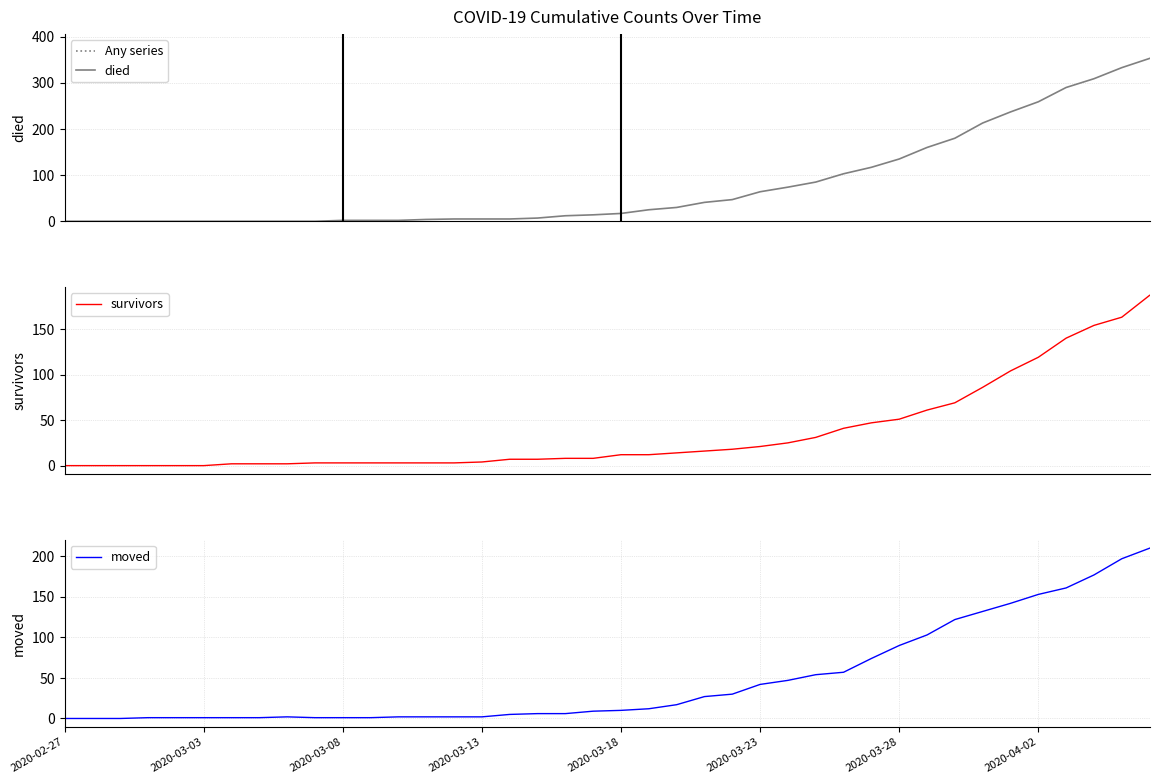

What is the difference between the moved values at 18 and 28?

51